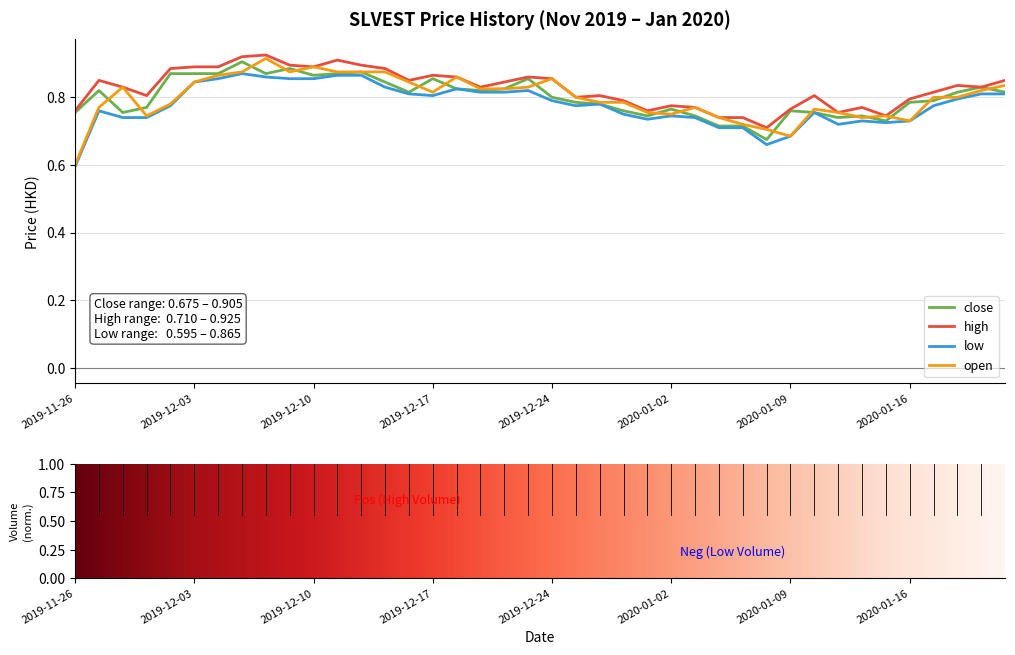

What is the minimum value shown in the chart?

0.6